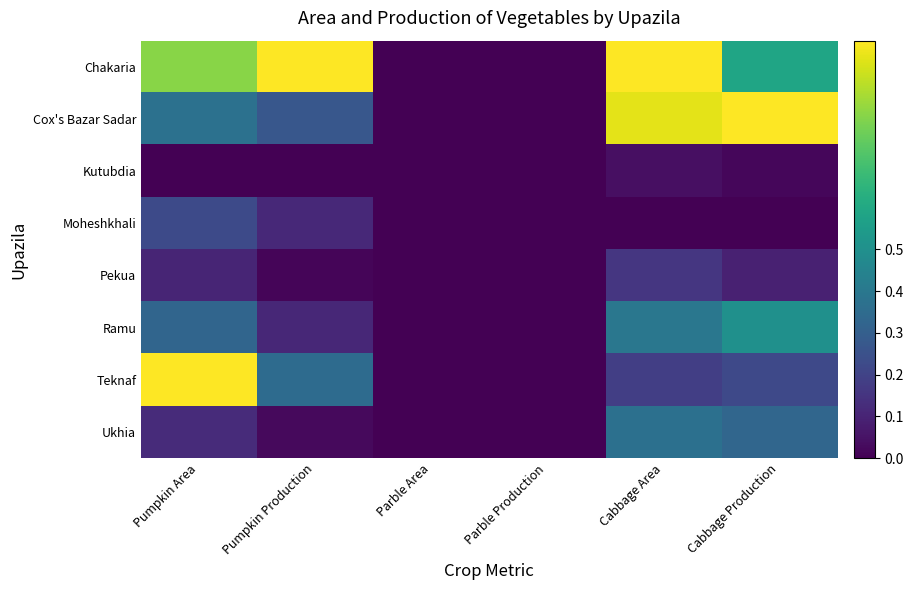

Reading left to right, extract all data points from this chart.

Chakaria: Pumpkin Area=0.8	Pumpkin Production=1.0	Parble Area=0.0	Parble Production=0.0	Cabbage Area=1.0	Cabbage Production=0.6
Cox's Bazar Sadar: Pumpkin Area=0.4	Pumpkin Production=0.3	Parble Area=0.0	Parble Production=0.0	Cabbage Area=1.0	Cabbage Production=1.0
Kutubdia: Pumpkin Area=0.0	Pumpkin Production=0.0	Parble Area=0.0	Parble Production=0.0	Cabbage Area=0.0	Cabbage Production=0.0
Moheshkhali: Pumpkin Area=0.2	Pumpkin Production=0.1	Parble Area=0.0	Parble Production=0.0	Cabbage Area=0.0	Cabbage Production=0.0
Pekua: Pumpkin Area=0.1	Pumpkin Production=0.0	Parble Area=0.0	Parble Production=0.0	Cabbage Area=0.2	Cabbage Production=0.1
Ramu: Pumpkin Area=0.3	Pumpkin Production=0.1	Parble Area=0.0	Parble Production=0.0	Cabbage Area=0.4	Cabbage Production=0.5
Teknaf: Pumpkin Area=1.0	Pumpkin Production=0.4	Parble Area=0.0	Parble Production=0.0	Cabbage Area=0.2	Cabbage Production=0.2
Ukhia: Pumpkin Area=0.1	Pumpkin Production=0.0	Parble Area=0.0	Parble Production=0.0	Cabbage Area=0.4	Cabbage Production=0.3